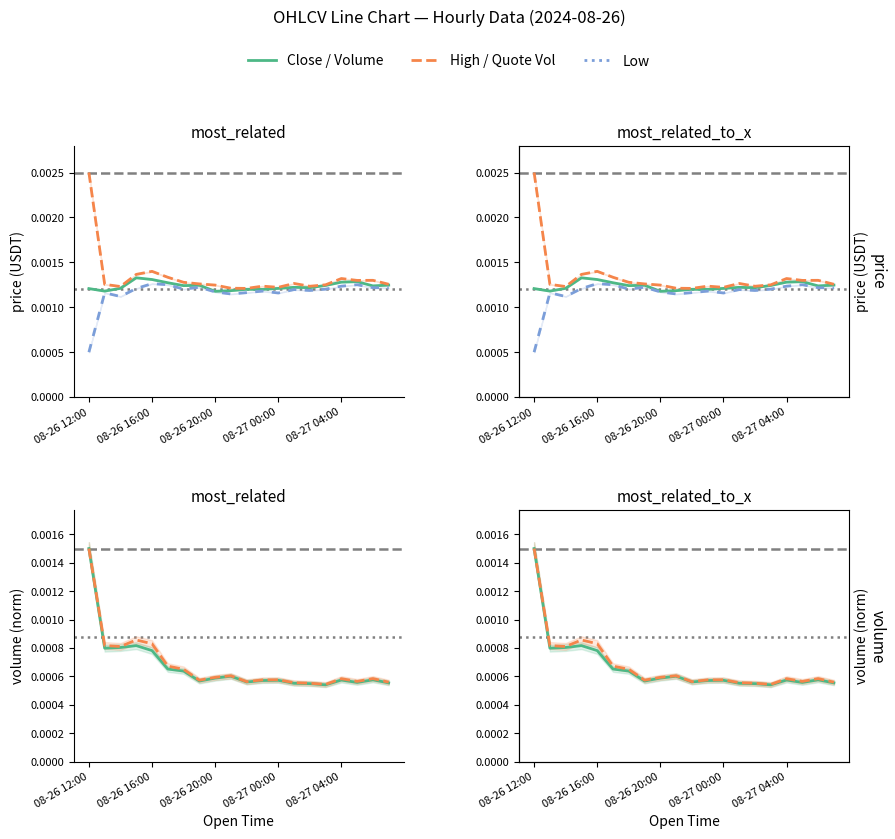

In Close, how many points are higher than both neighbors (excluding endpoints)?

5